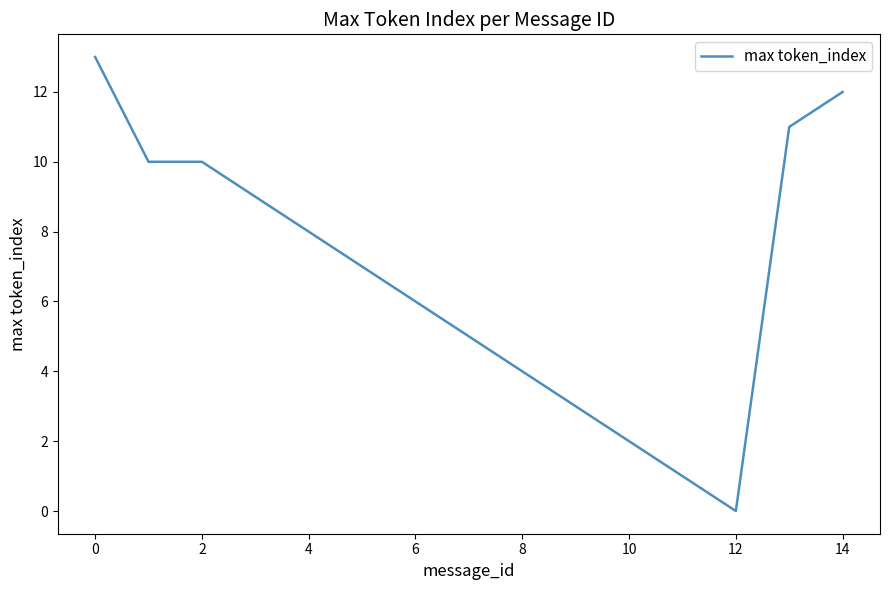

What is the maximum value shown in the chart?

13